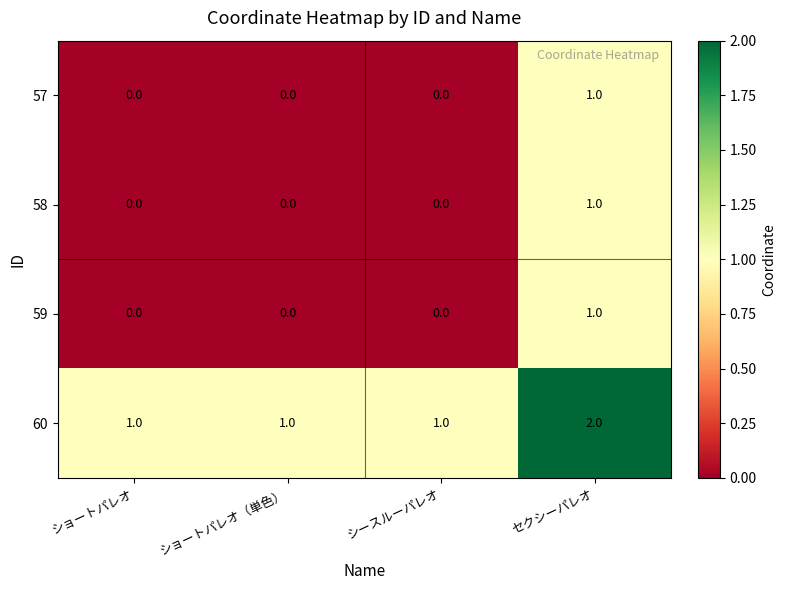

What is the total value across all series at セクシーパレオ?

5